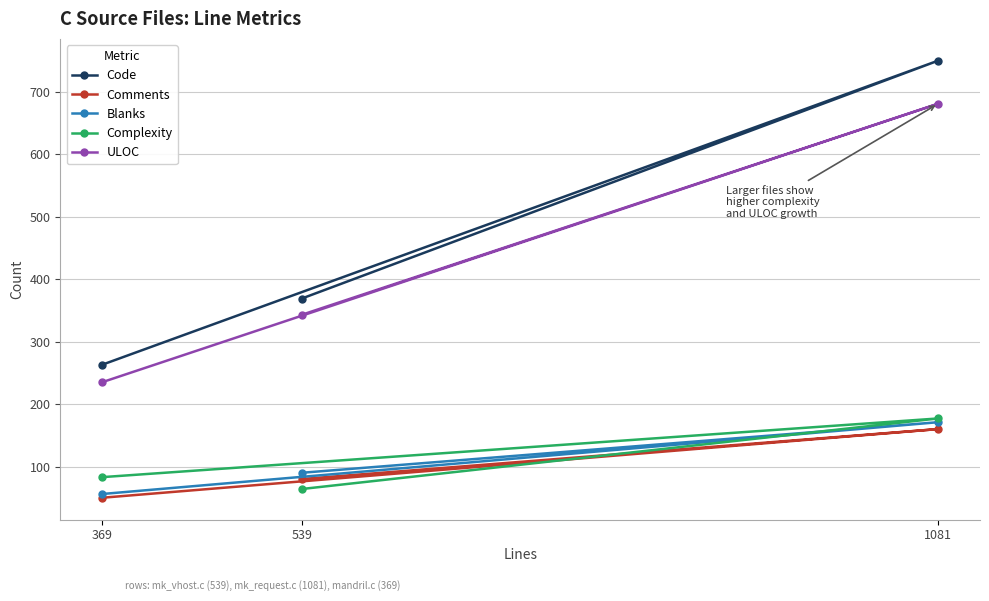

Between 539 and 1081, which series saw the biggest shift?

Code